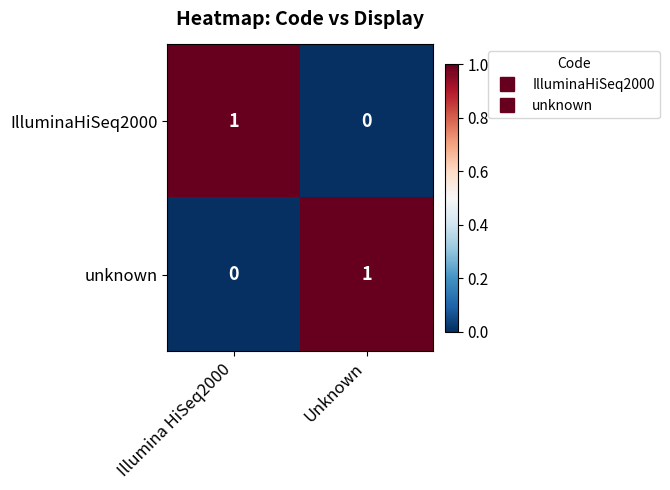

The unknown series shows 0 at Illumina HiSeq2000. True or false?

True